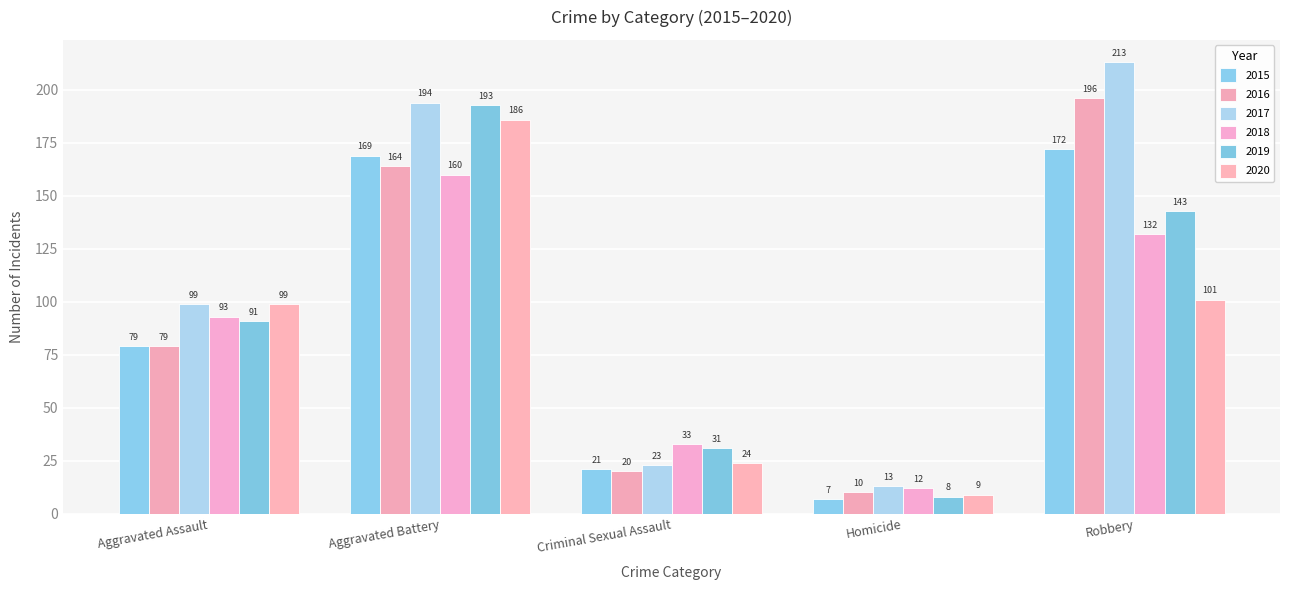

Which series has the largest range (max minus min)?

2017